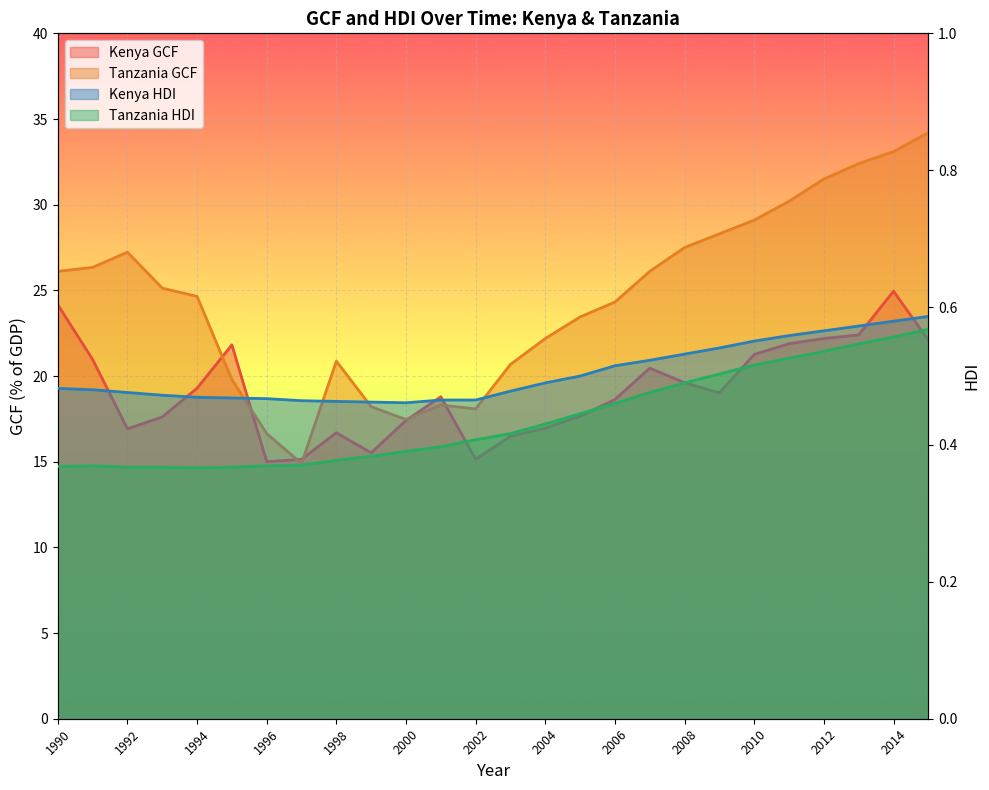

True or false: Tanzania_HDI and Kenya_HDI cross at least once.

False